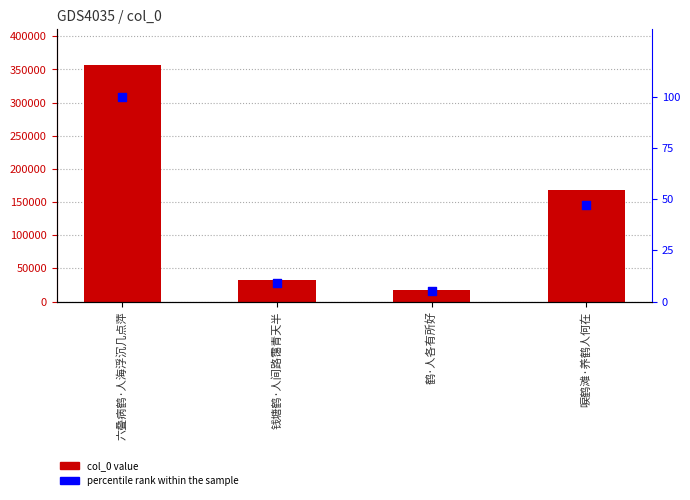

Which series has the largest total across all categories?

col_0